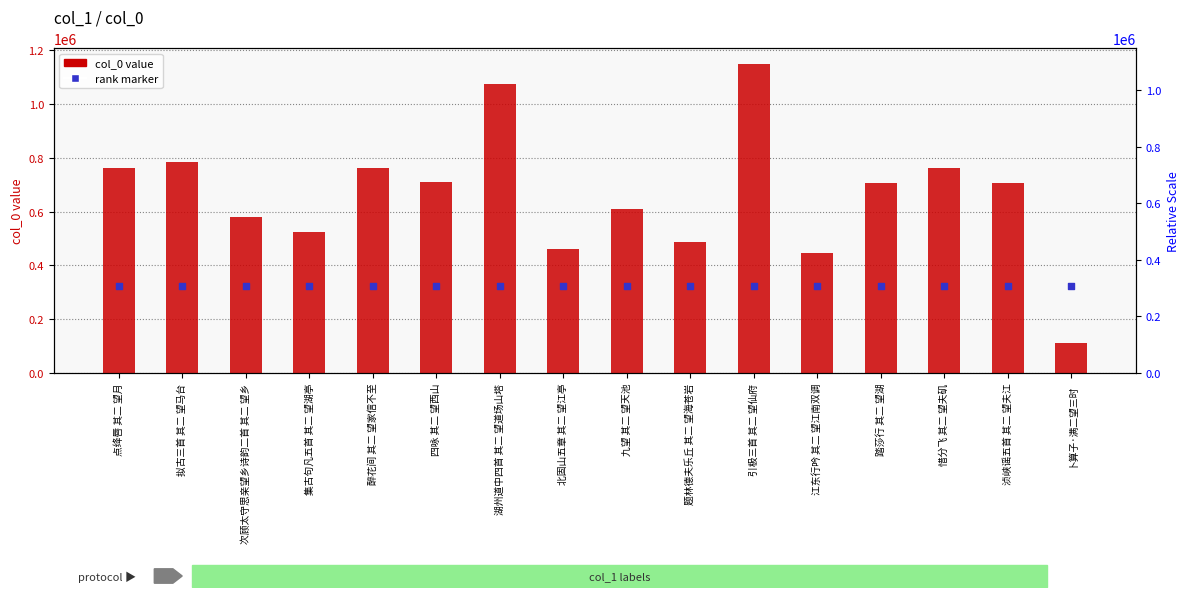

Which series has the largest total across all categories?

col_0